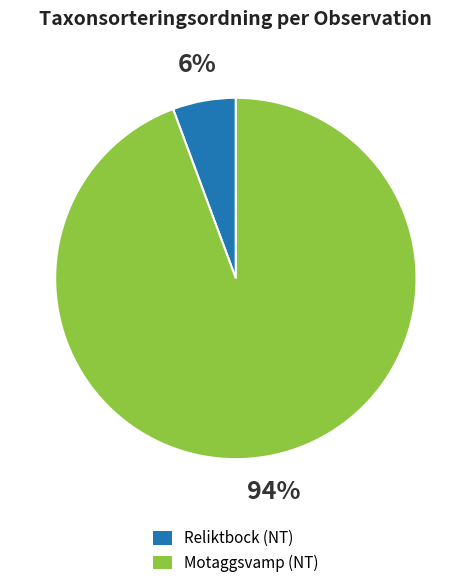

Do Reliktbock (NT) and Motaggsvamp (NT) together represent more than half of the pie?

Yes